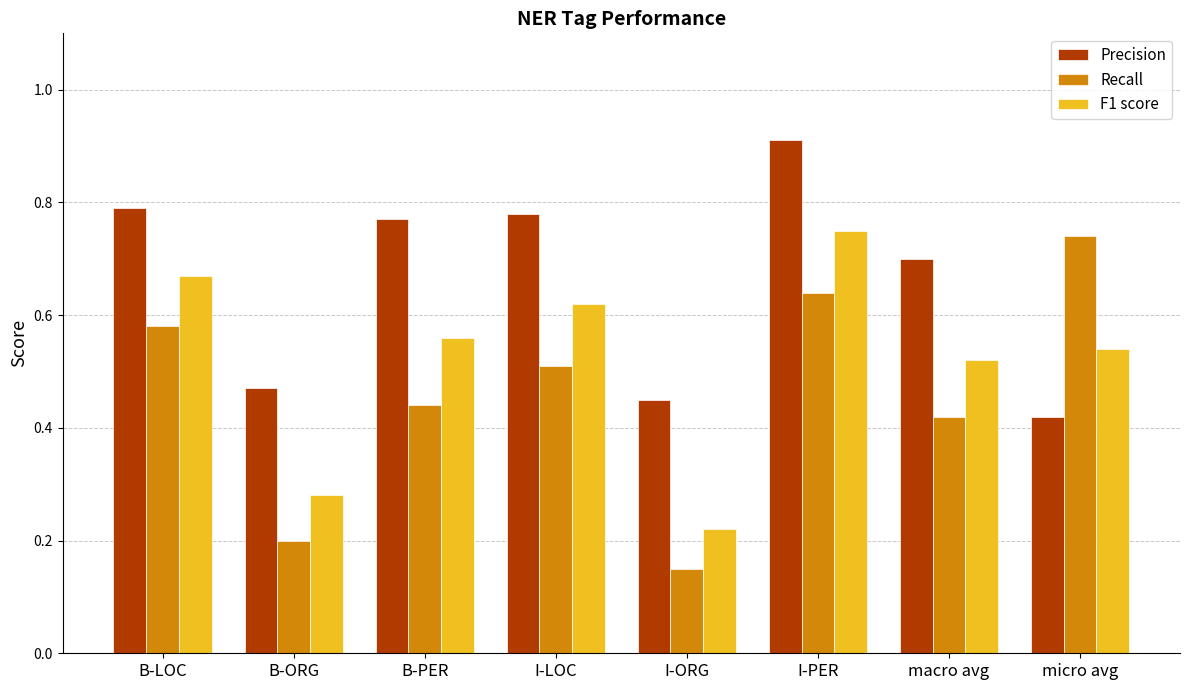

At which category is the sum across all series the highest?

I-PER